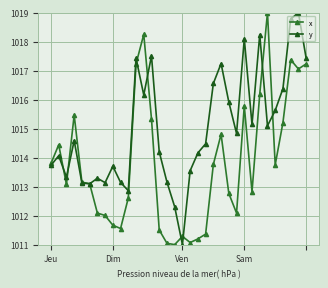

At how many categories does at least one series exceed 1018?

6